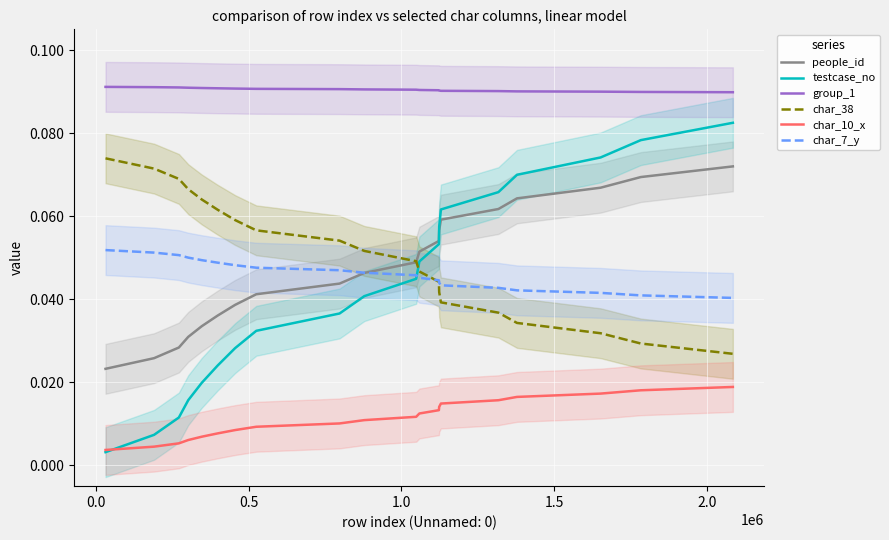

True or false: char_7_y and group_1 cross at least once.

False